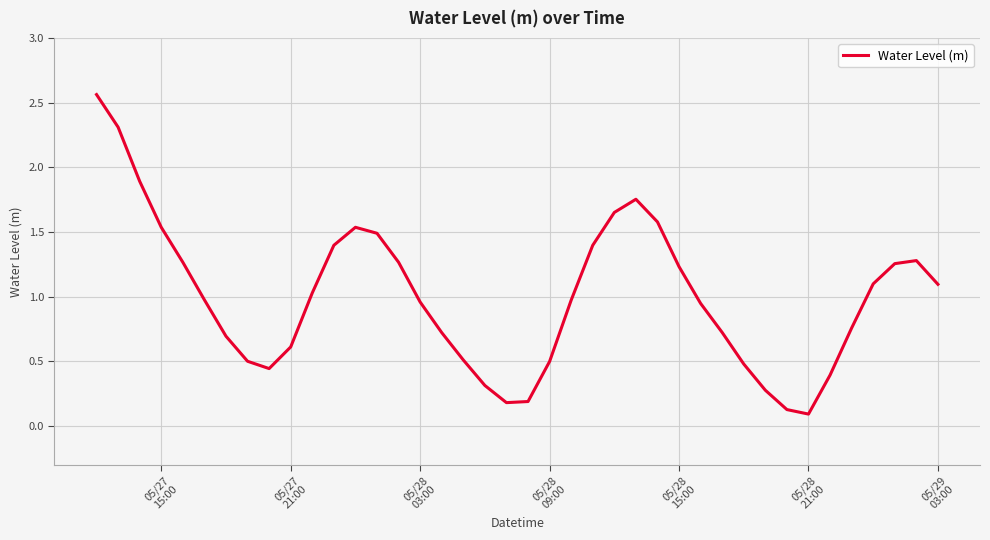

What is the difference between the maximum and minimum values?

2.5